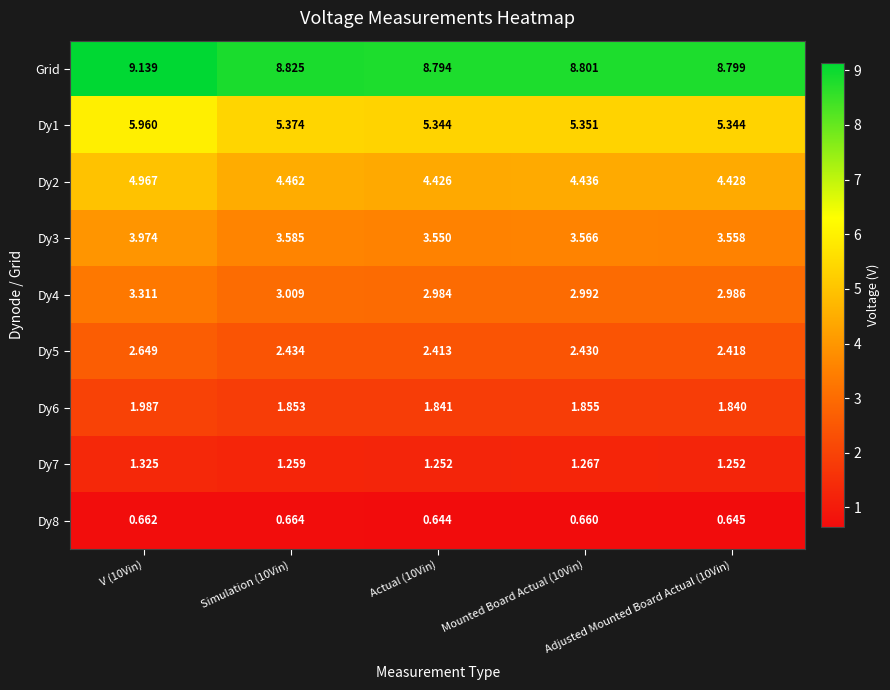

At which category does the chart reach its minimum across all series?

Actual (10Vin)